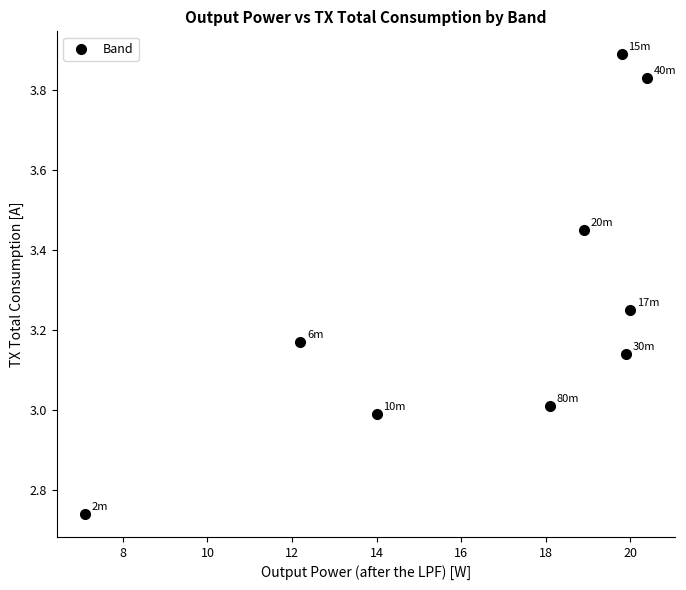

What is the average Y value?

3.3